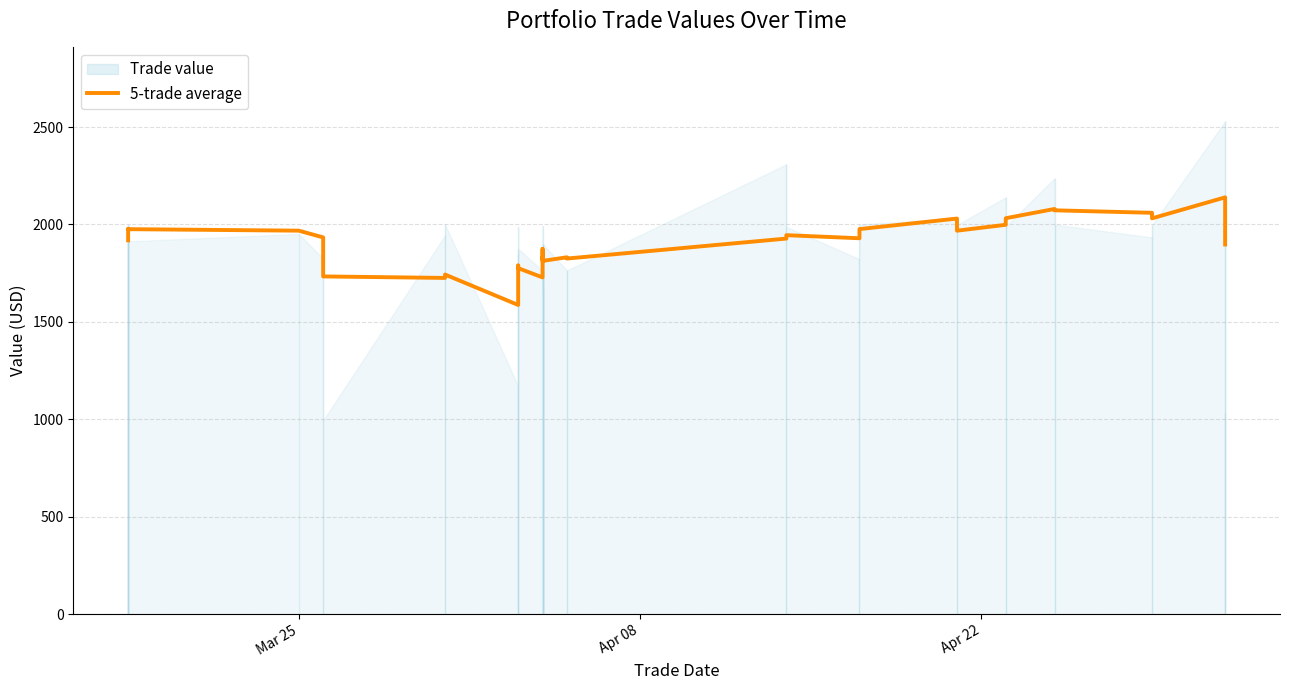

Reading left to right, list all the values displayed in this chart.

1918.4	1954.1	1968.9	1975.5	1976.8	1975.8	1968.1	1933.4	1733.1	1725.4	1742.8	1586.6	1618.9	1789.4	1775.6	1728.1	1872.7	1873.7	1838.7	1823.0	1829.6	1831.1	1812.8	1831.4	1824.9	1927.5	1944.9	1929.1	1976.2	2030.2	1968.0	1998.2	2032.0	2079.5	2072.6	2059.8	2031.3	2139.1	2090.9	1897.1